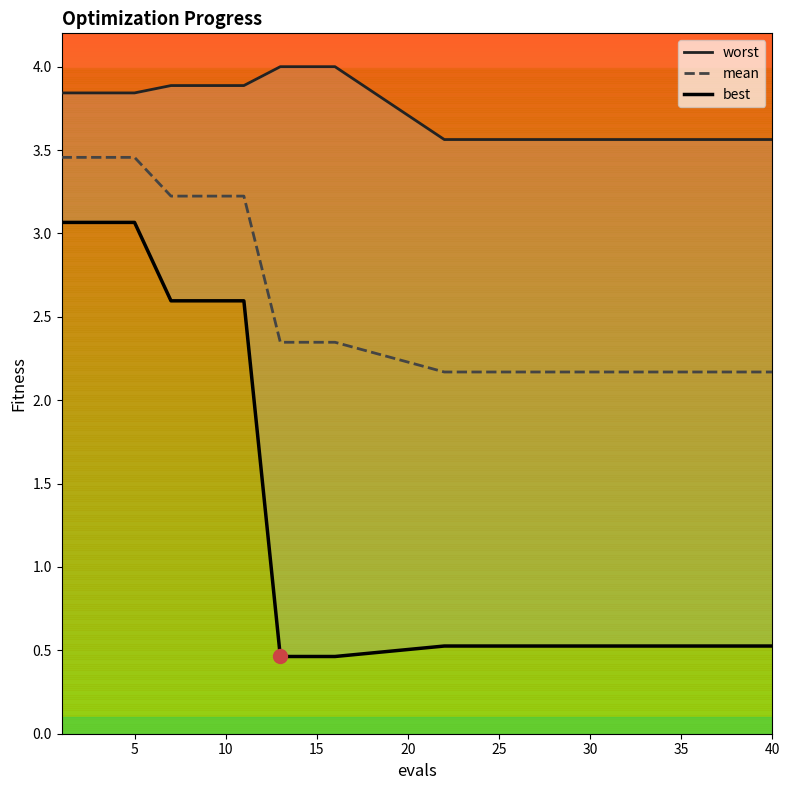

Which series has the largest range (max minus min)?

best